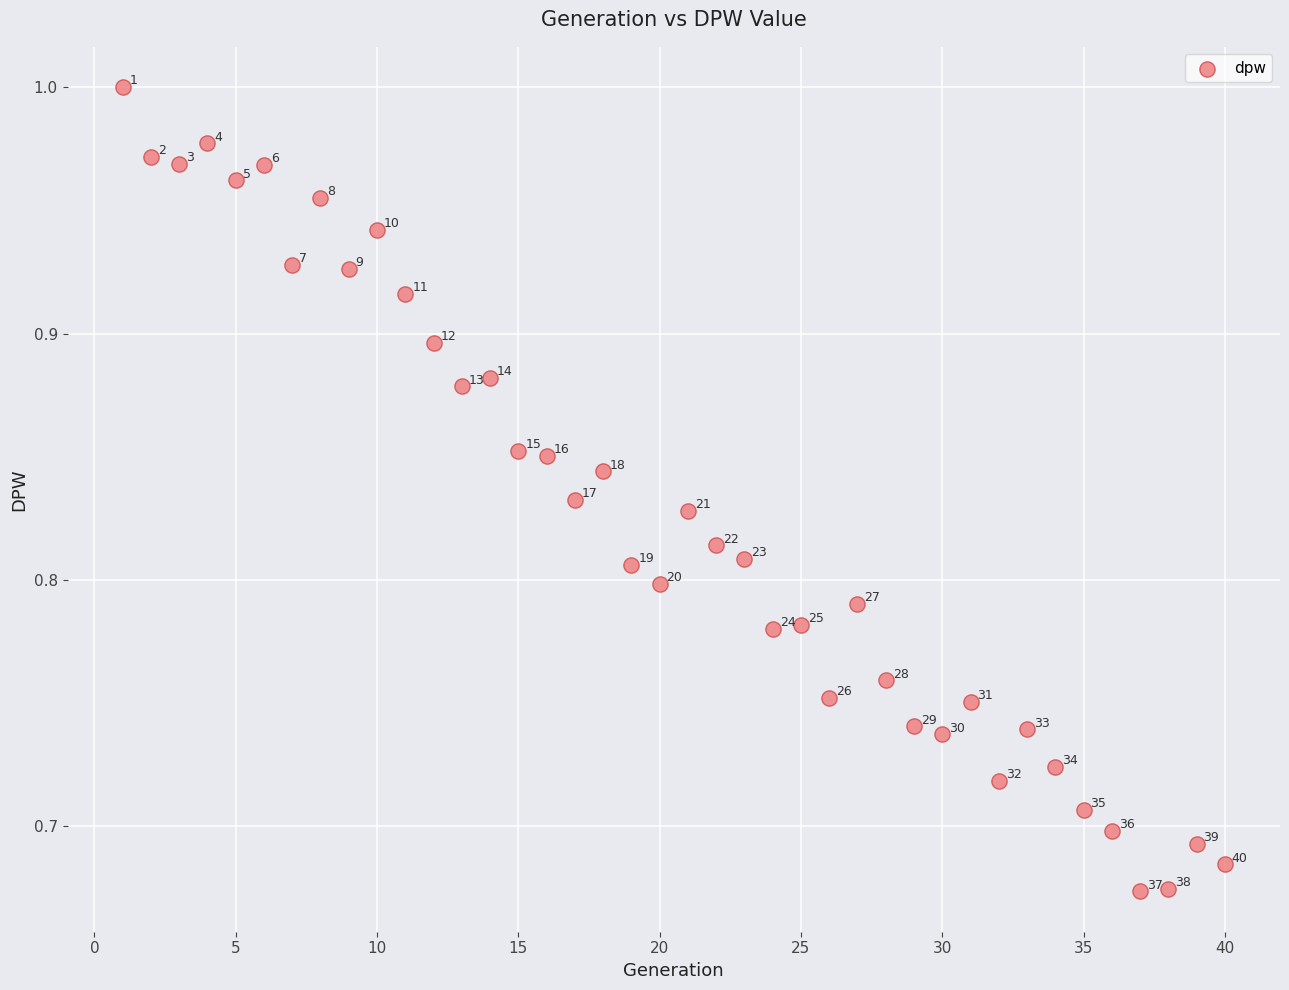

What is the range of Y values (max minus min)?

0.3